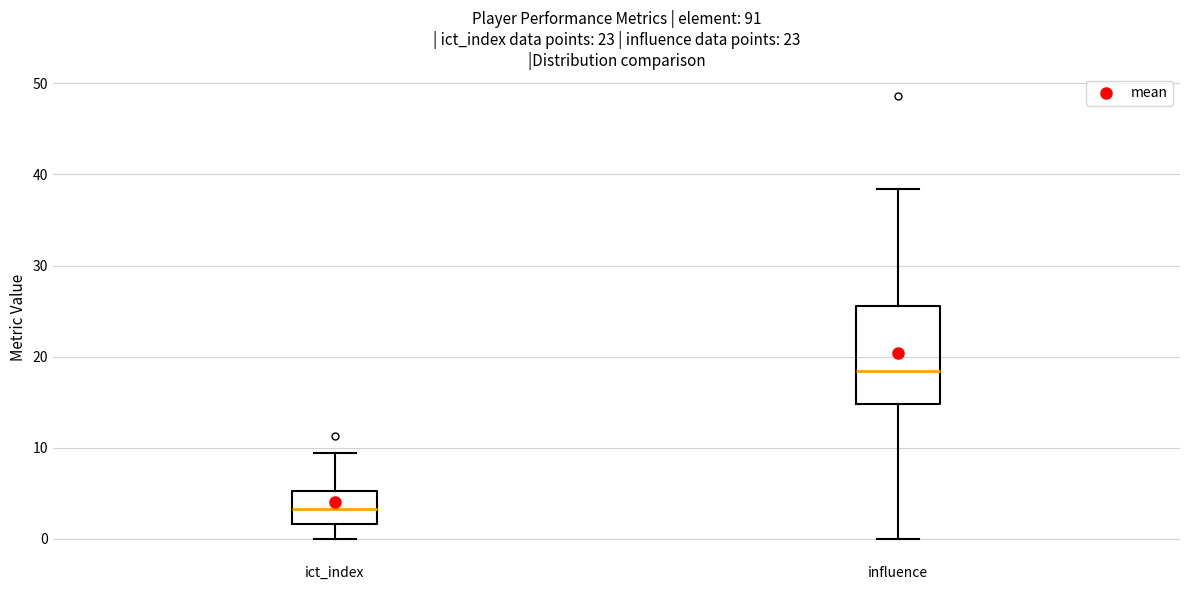

Which box is the tallest, from its lower edge to its upper edge?

influence